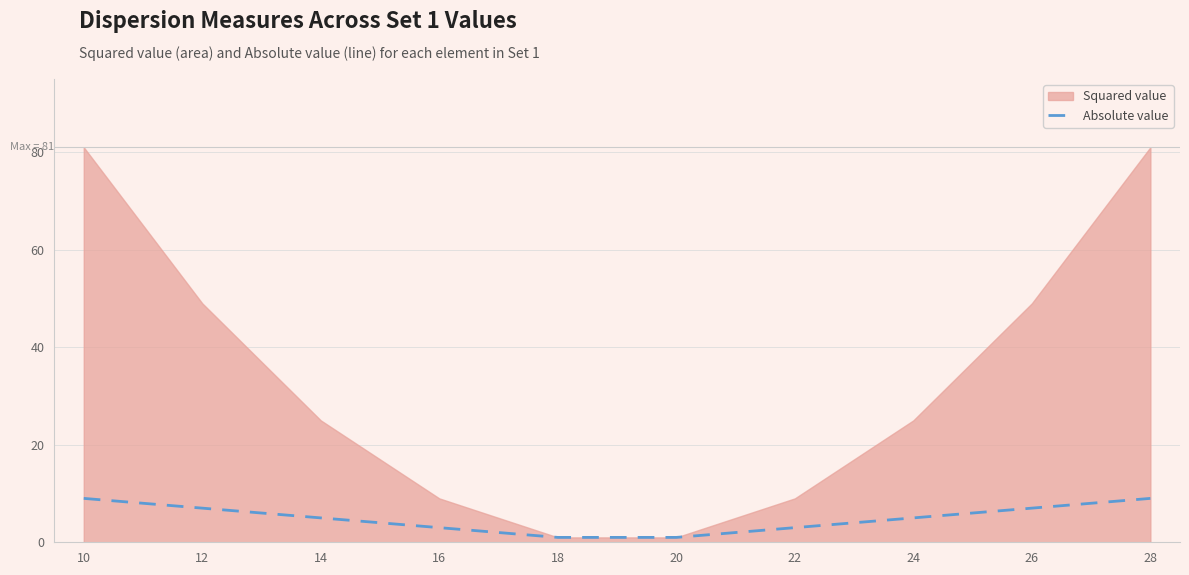

List the labels in order of value, smallest first.

18, 20, 16, 22, 14, 24, 12, 26, 10, 28